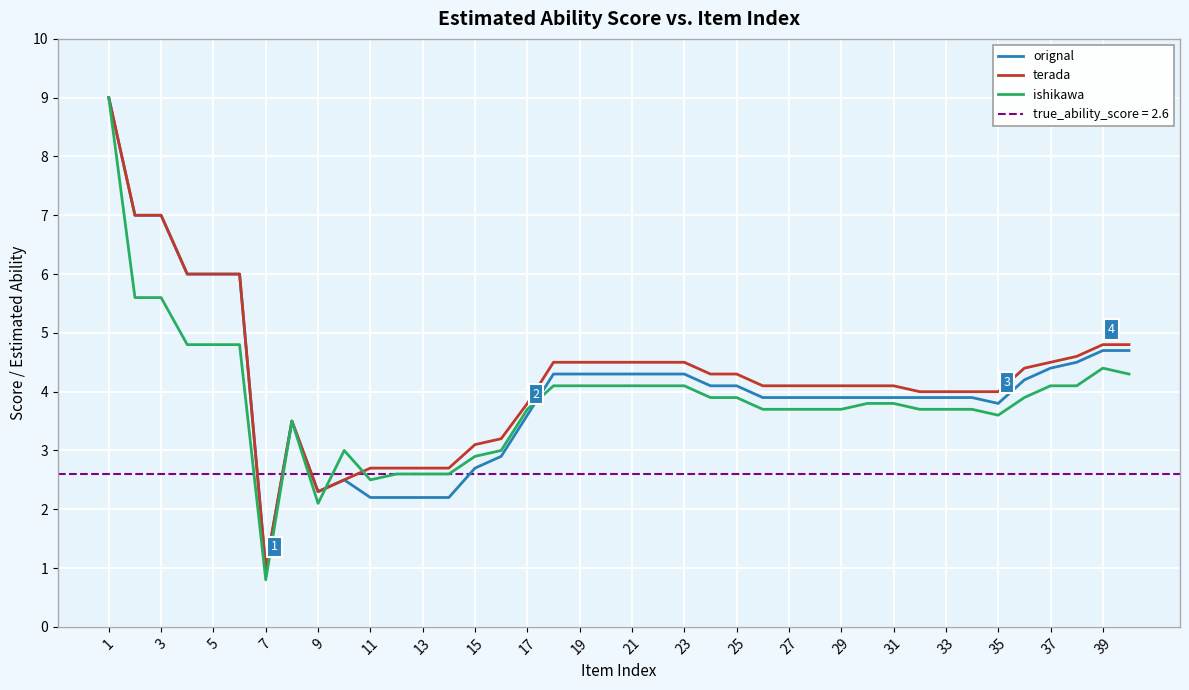

At which label does orignal reach its minimum?

7